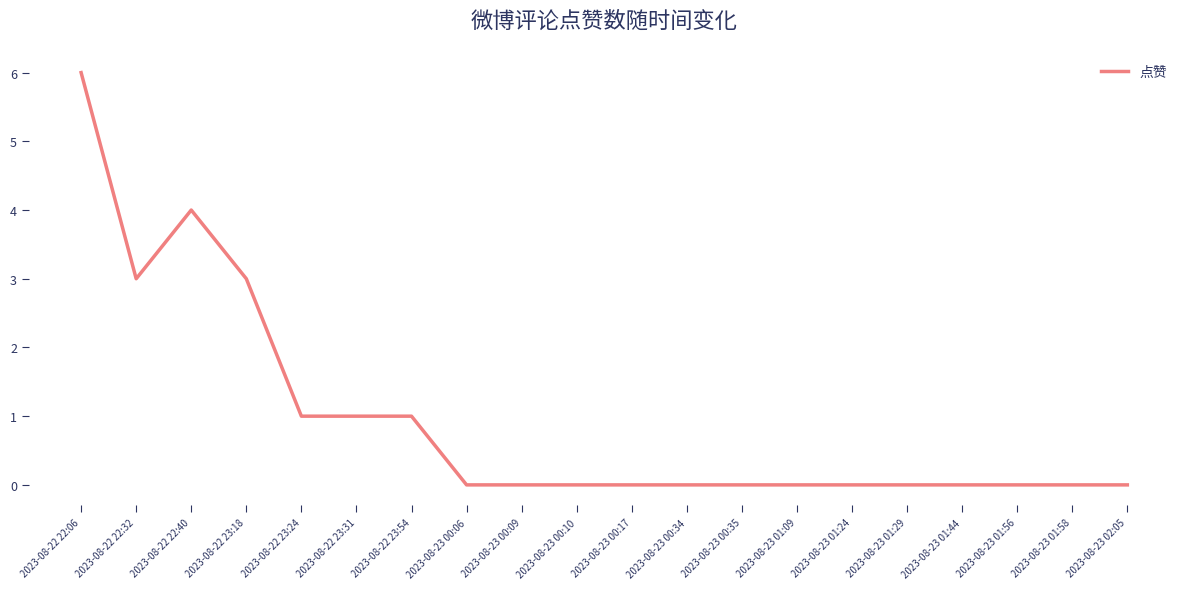

Which label corresponds to the largest value in the chart?

2023-08-22 22:06